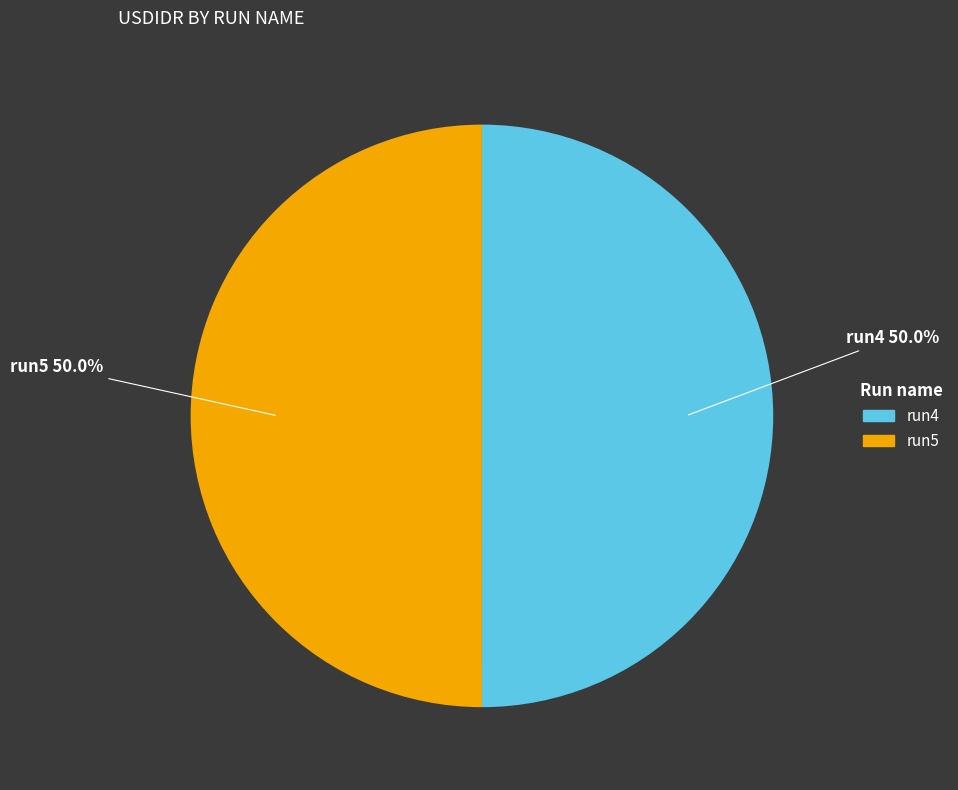

How much of the chart is everything except run4?

50.0%